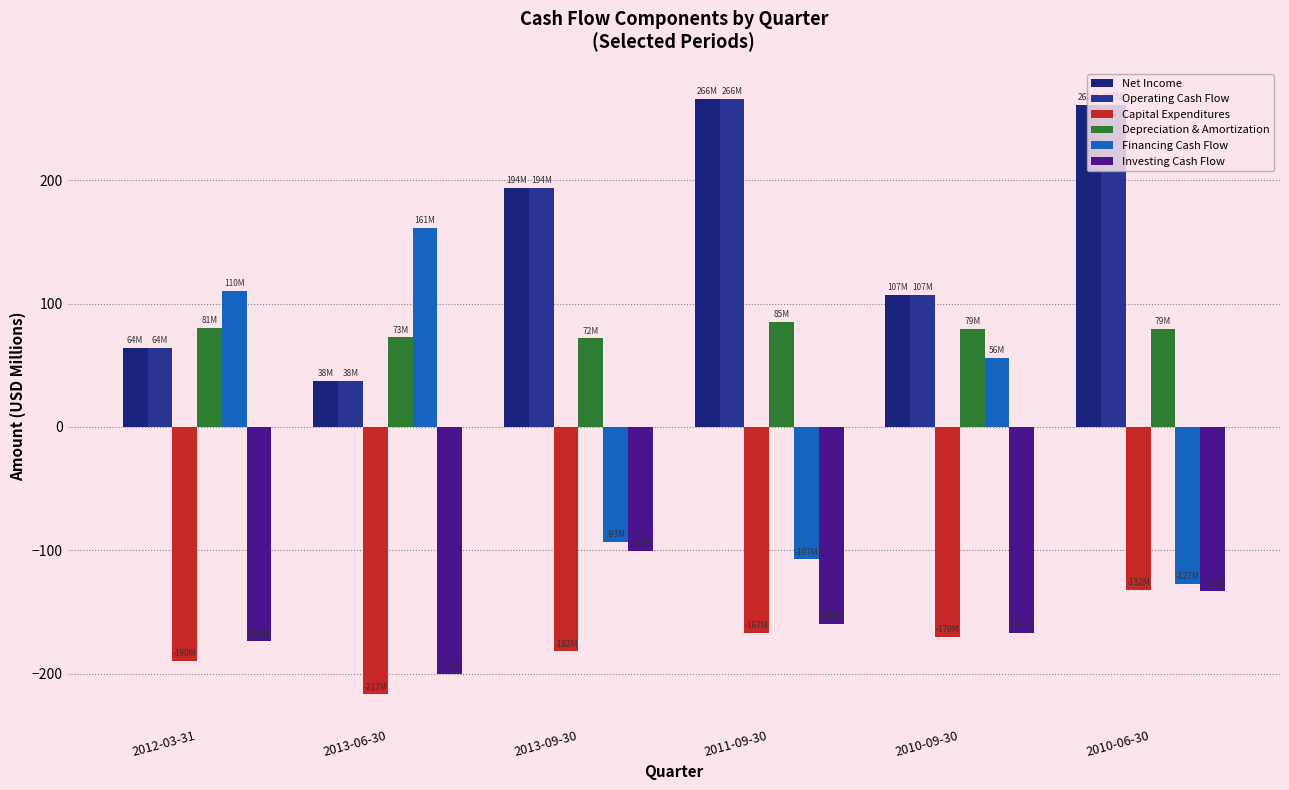

The value of Operating Cash Flow at 2012-03-31 is 64.0. True or false?

True